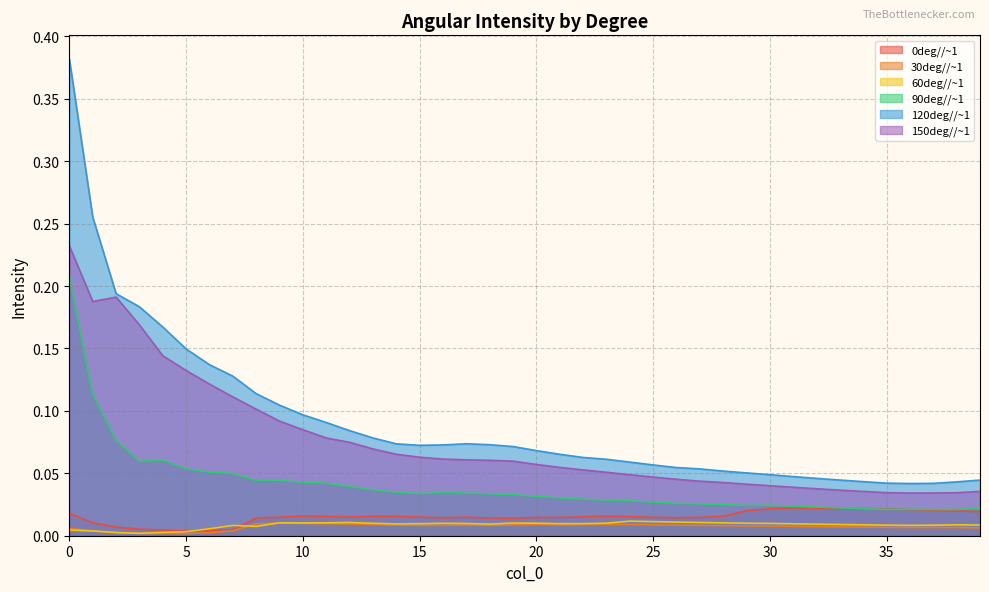

Rank the series by their maximum value, from highest to lowest.

120deg//~1, 150deg//~1, 90deg//~1, 0deg//~1, 60deg//~1, 30deg//~1